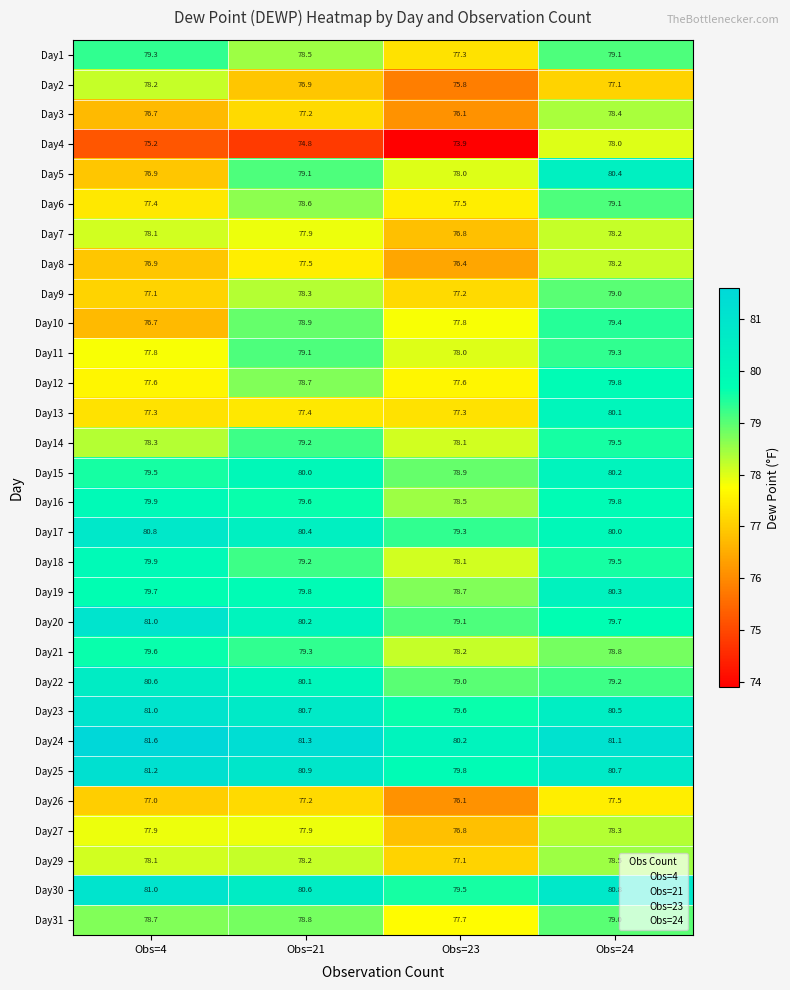

At how many categories does at least one series exceed 79?

4